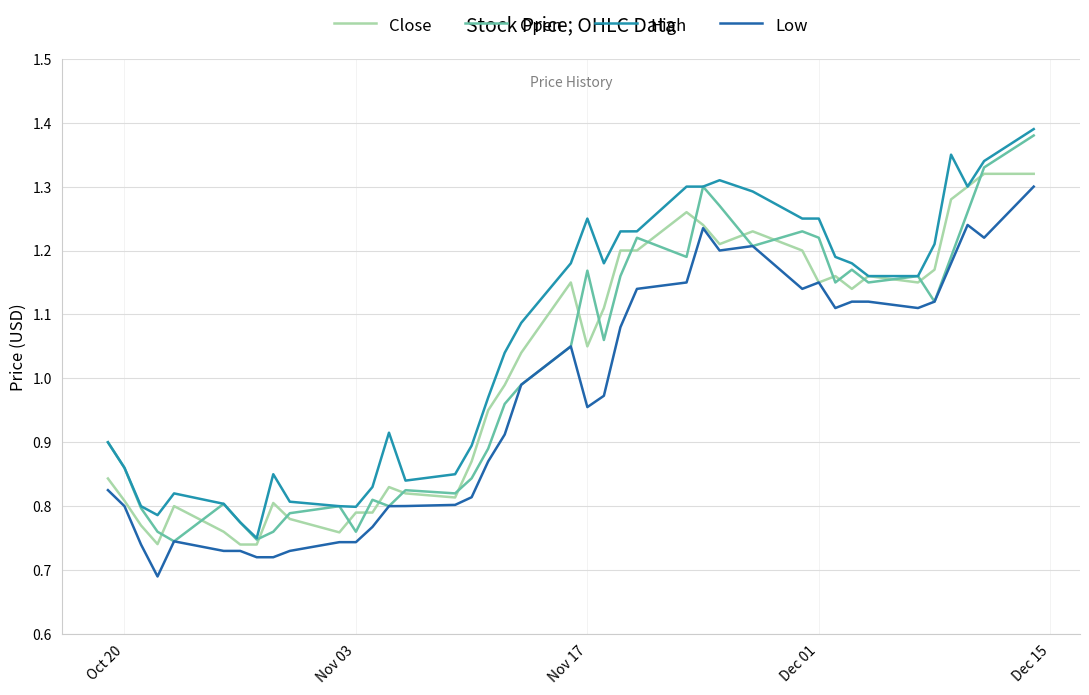

Which series has the largest total across all categories?

High